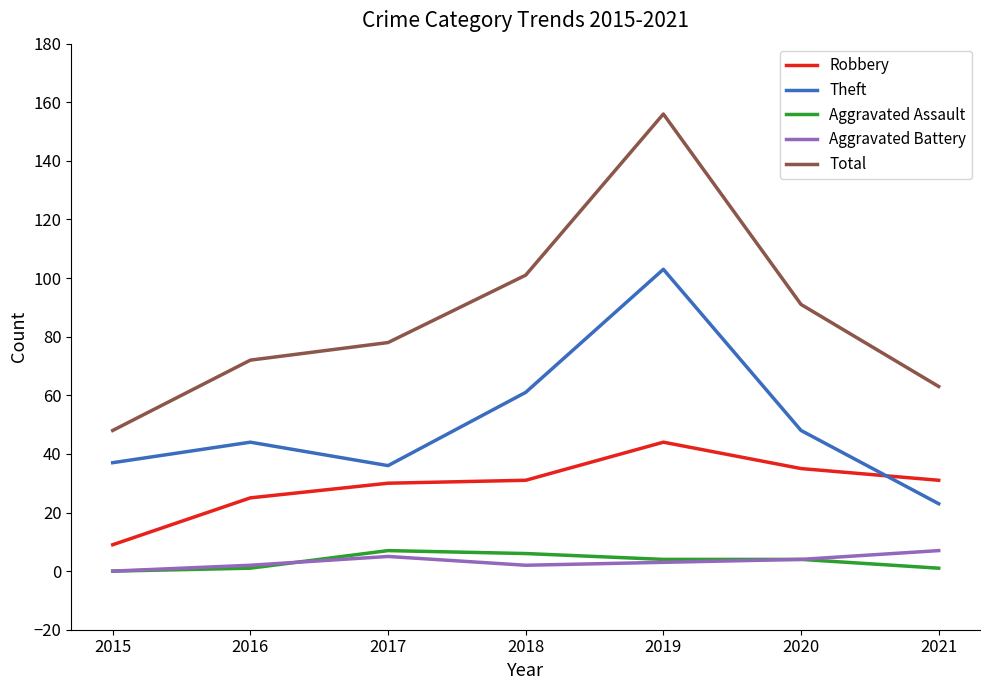

Reading left to right, what are all the values shown in this chart?

Robbery: 2015=9	2016=25	2017=30	2018=31	2019=44	2020=35	2021=31
Theft: 2015=37	2016=44	2017=36	2018=61	2019=103	2020=48	2021=23
Aggravated Assault: 2015=0	2016=1	2017=7	2018=6	2019=4	2020=4	2021=1
Aggravated Battery: 2015=0	2016=2	2017=5	2018=2	2019=3	2020=4	2021=7
Total: 2015=48	2016=72	2017=78	2018=101	2019=156	2020=91	2021=63